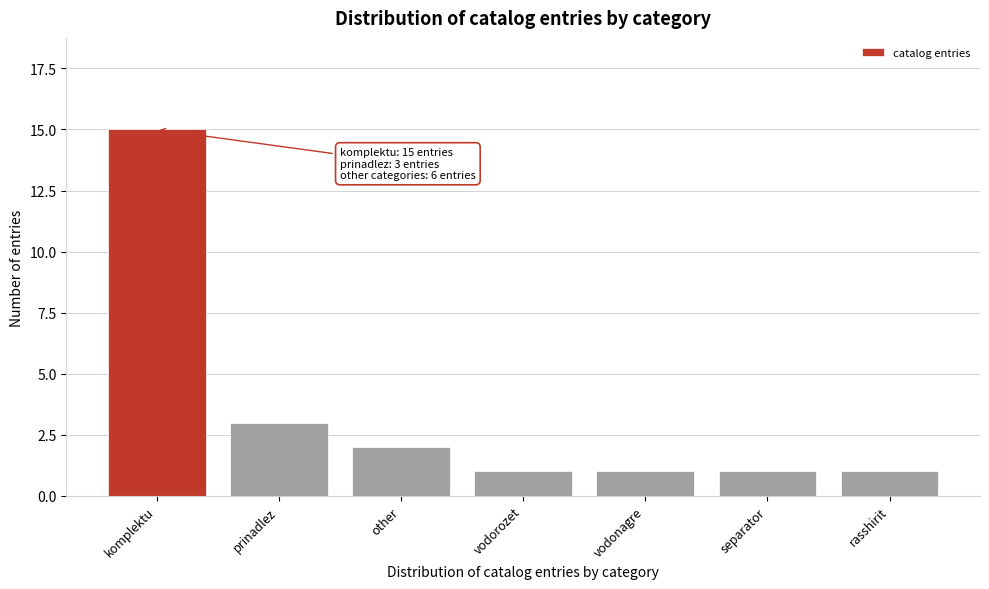

Reading left to right, list all the values displayed in this chart.

komplektu=15	prinadlez=3	other=2	vodorozet=1	vodonagre=1	separator=1	rasshirit=1